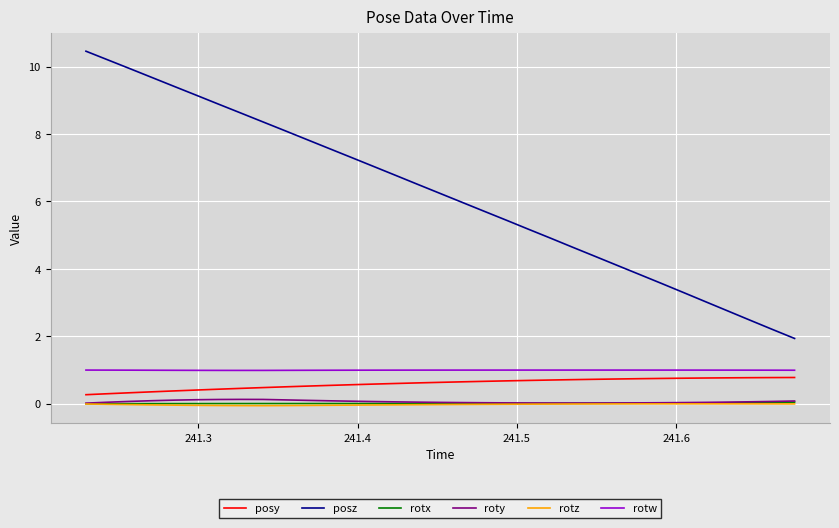

Which series has the largest total across all categories?

posz